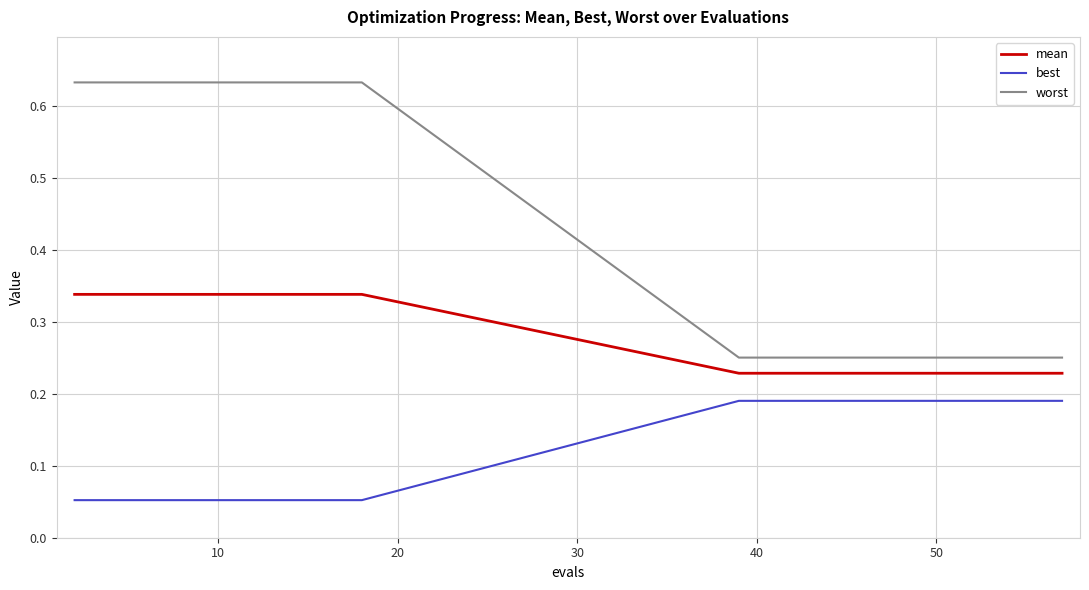

What is the sum of all worst values?

8.8